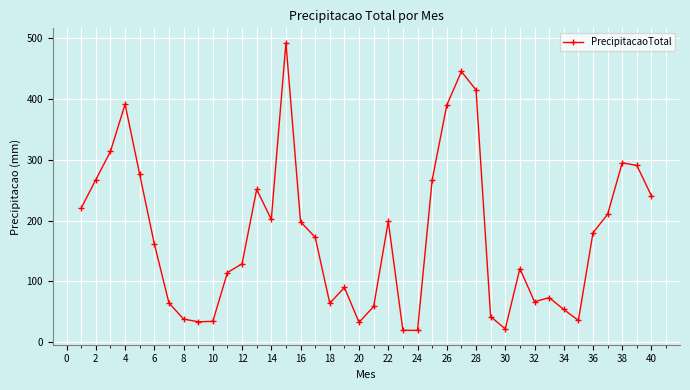

How many points are higher than both their immediate neighbors (excluding endpoints)?

9